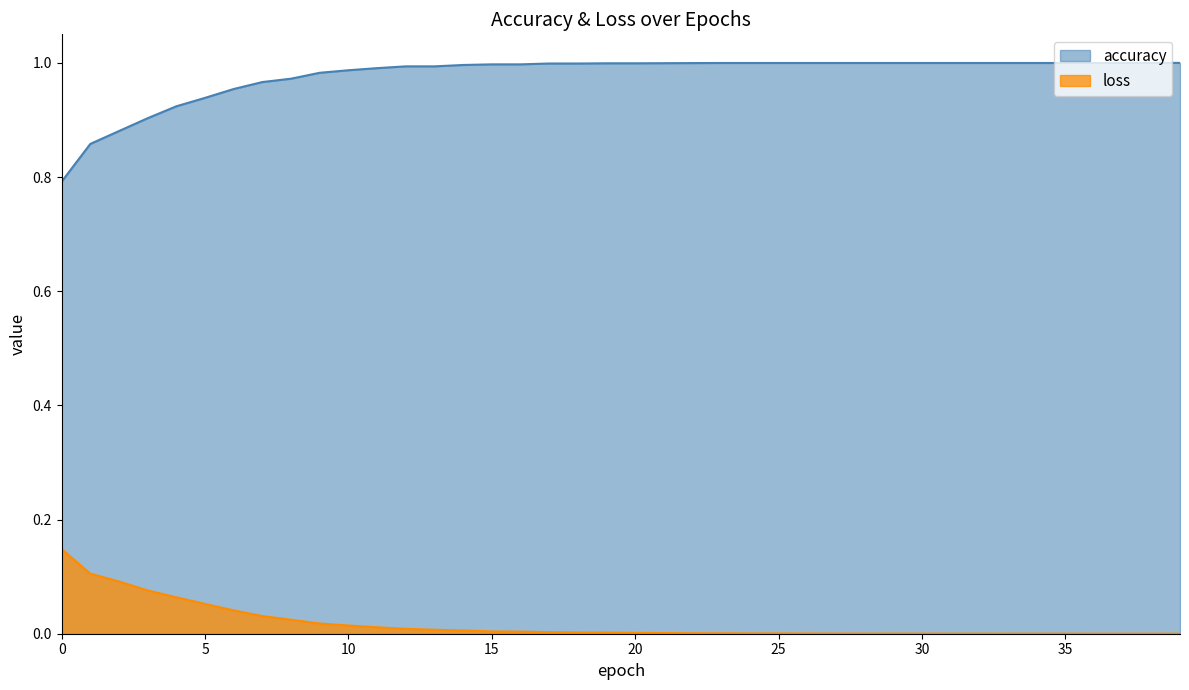

What is the value of the accuracy point at the 34th from the left?

1.0